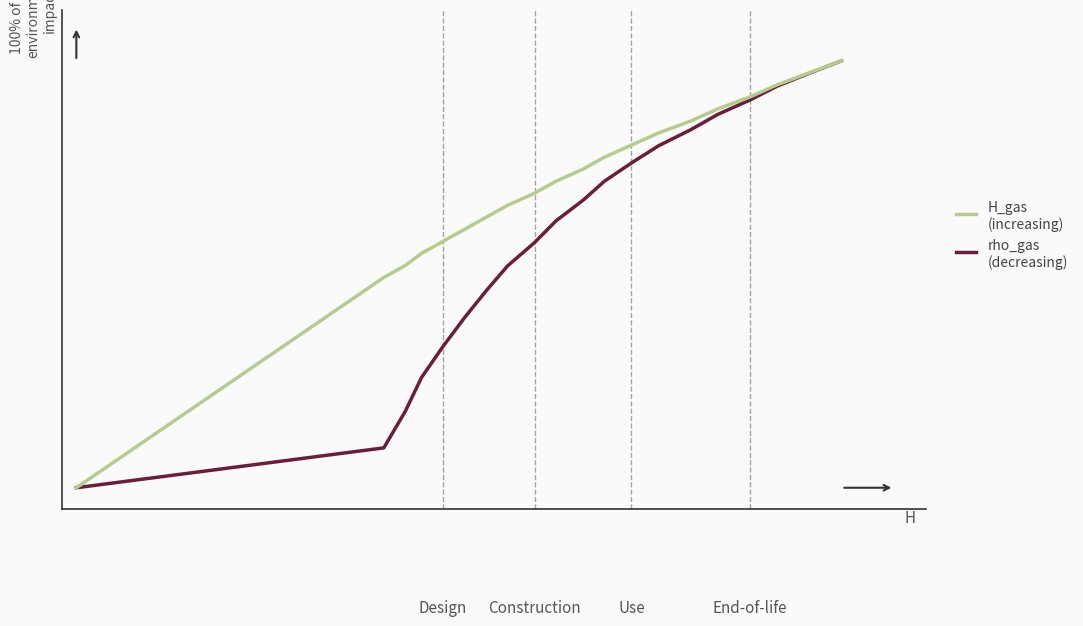

Does the chart have visible grid lines?

No